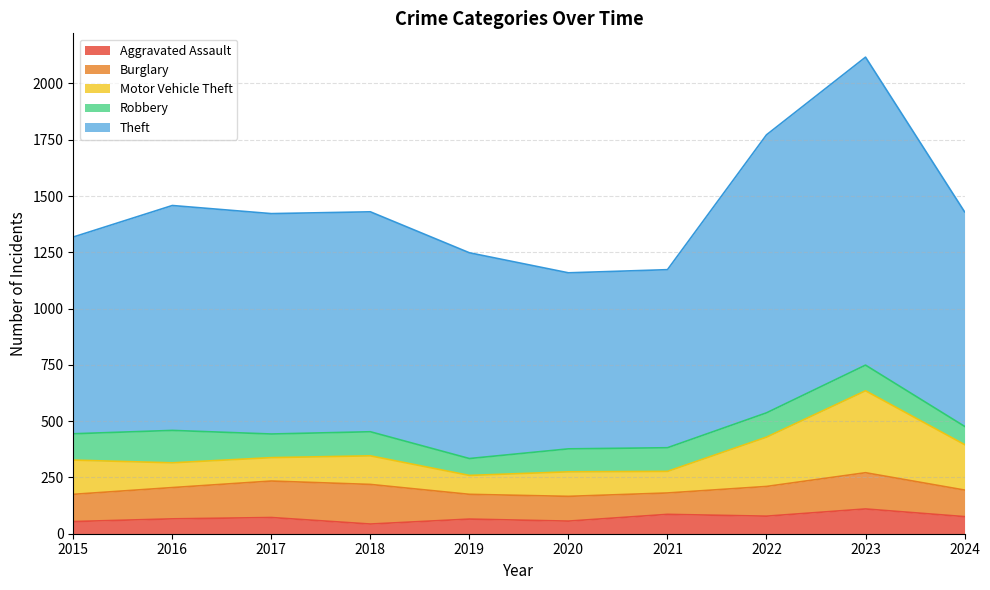

What is the value of the Robbery point at the 2nd from the left?

144